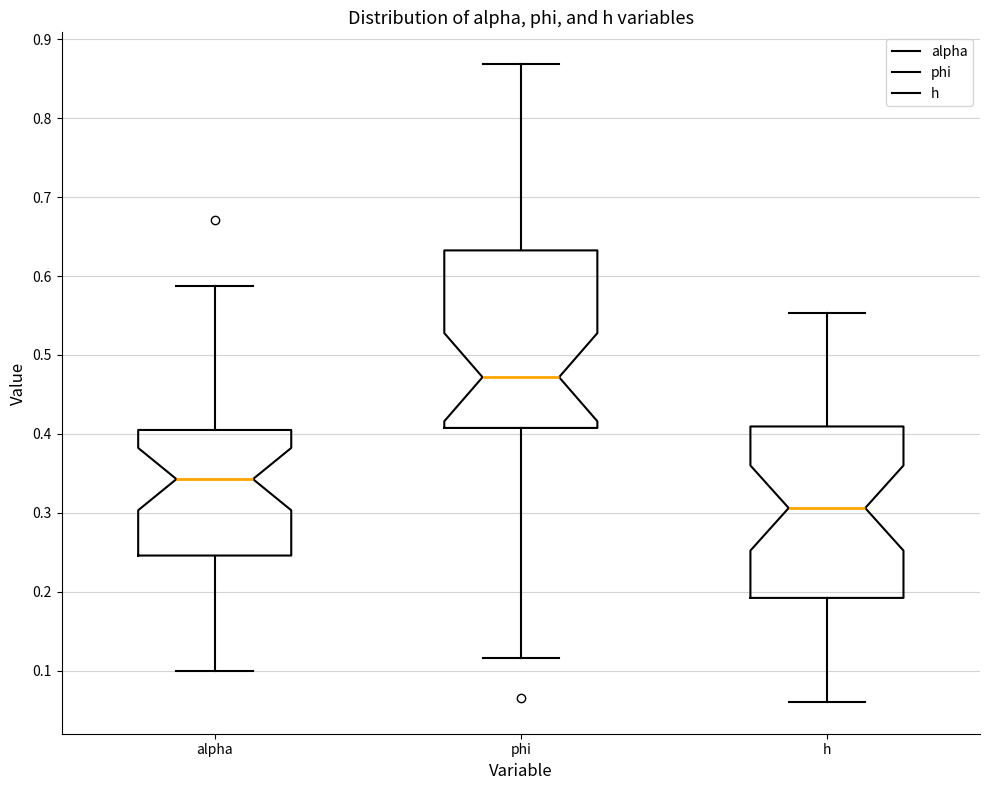

Where does the lower whisker of the box for phi end on the y-axis? The values are not printed on the chart, so give them approximately, as read against the axis.

0.12